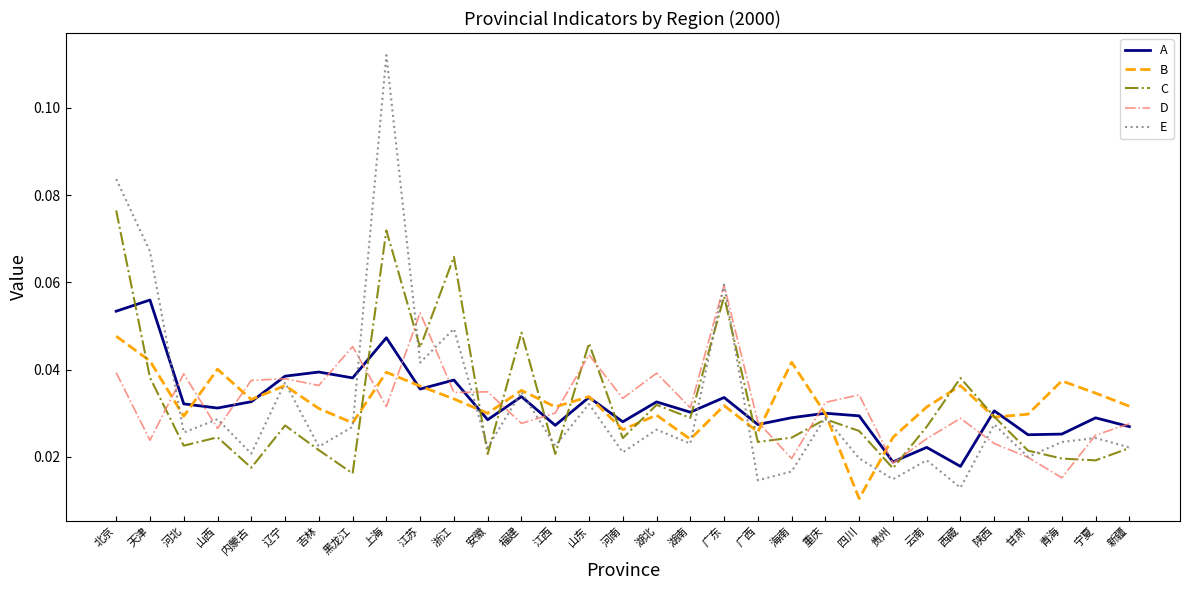

True or false: D has more than 0 interior local peaks.

True